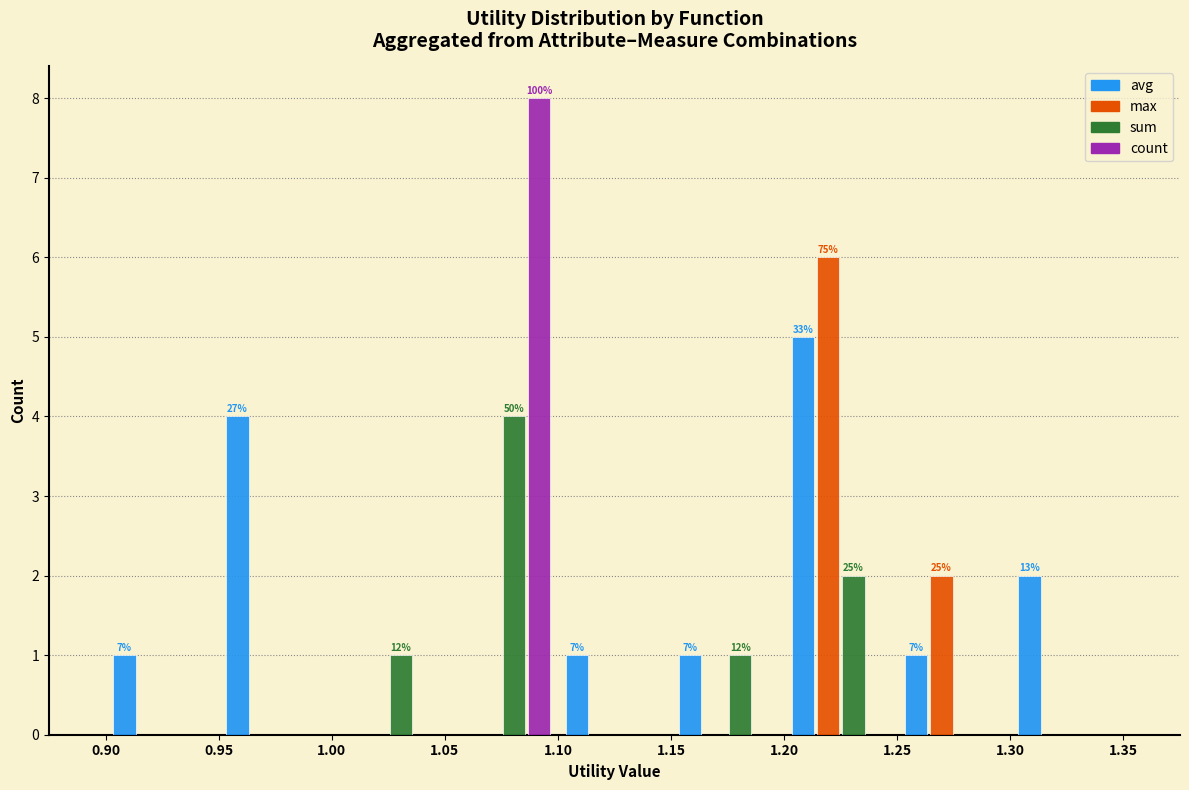

In the avg series, which range on the x-axis has the tallest bar?

1.20 to 1.25